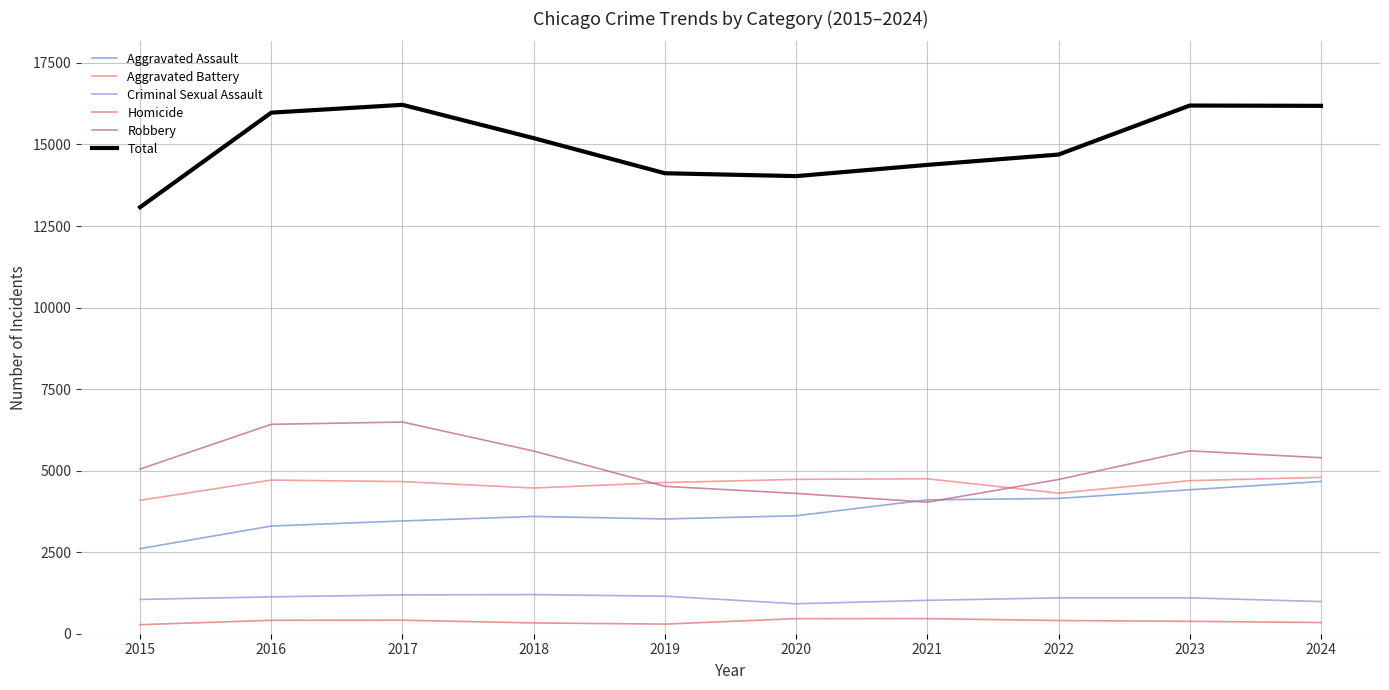

Reading left to right, list all the values displayed in this chart.

Aggravated Assault: 2608	3302	3457	3596	3518	3616	4104	4147	4414	4667
Aggravated Battery: 4091	4711	4664	4467	4635	4732	4750	4310	4693	4793
Criminal Sexual Assault: 1051	1131	1190	1199	1151	918	1024	1100	1100	986
Homicide: 277	412	415	331	295	462	463	405	380	343
Robbery: 5049	6420	6490	5601	4519	4302	4033	4729	5607	5396
Total: 13076	15976	16216	15194	14118	14030	14374	14691	16194	16185